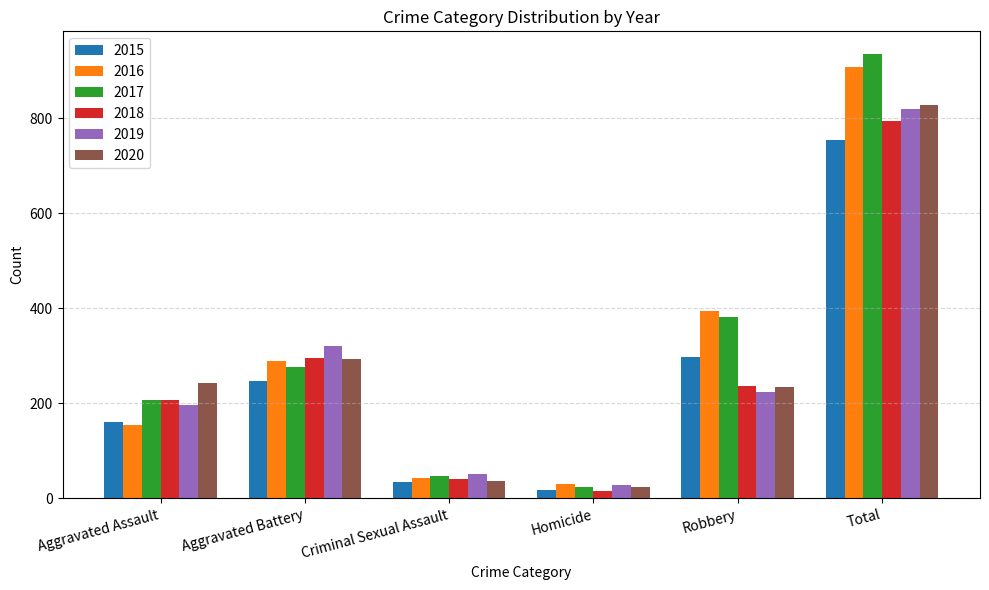

What value does the 2018 series have at Aggravated Battery, to the nearest 100?

300